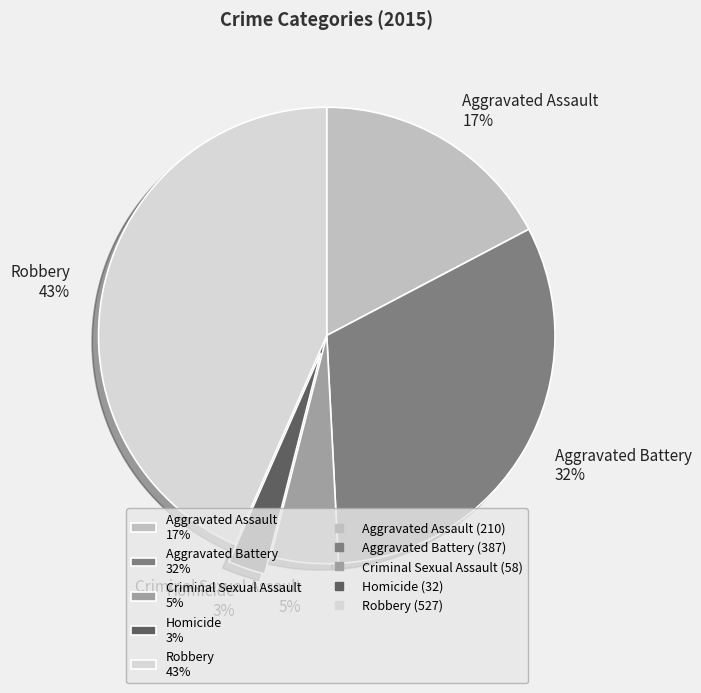

Is the sum of Homicide and Aggravated Battery greater than half?

No